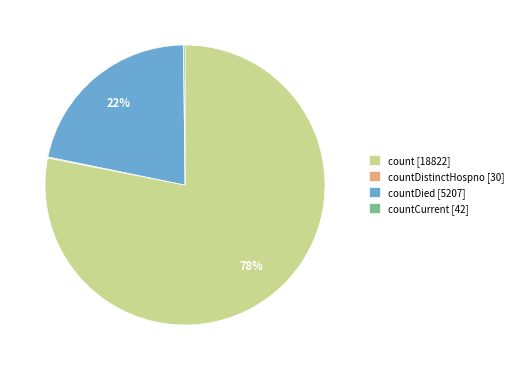

True or false: count [18822] accounts for 91% of the total.

False